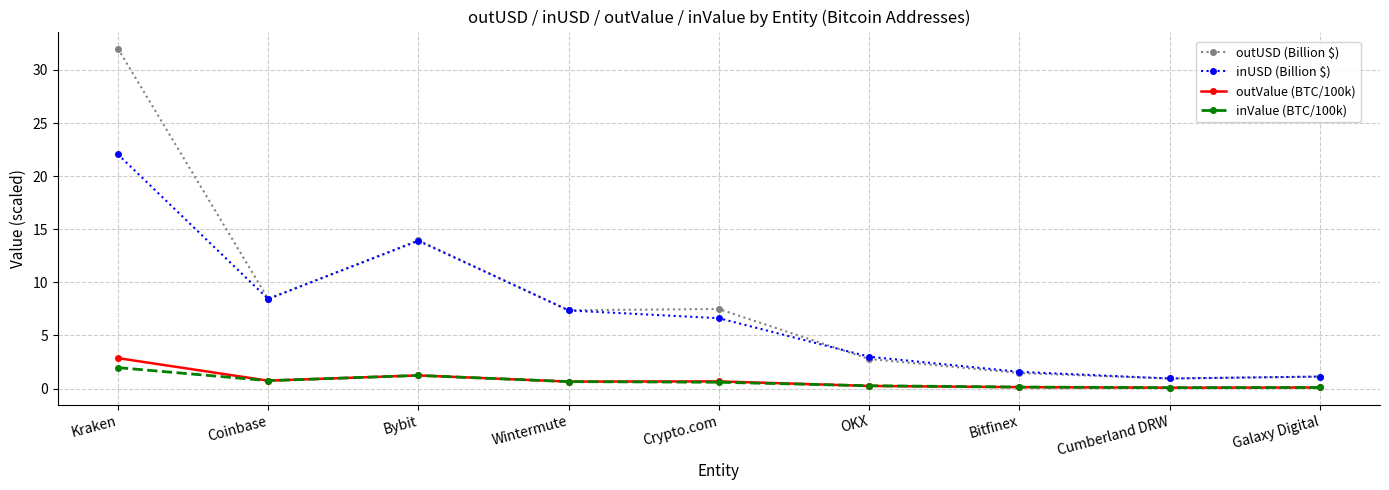

True or false: inValue (BTC/100k) has more than 0 points higher than both neighbors.

True